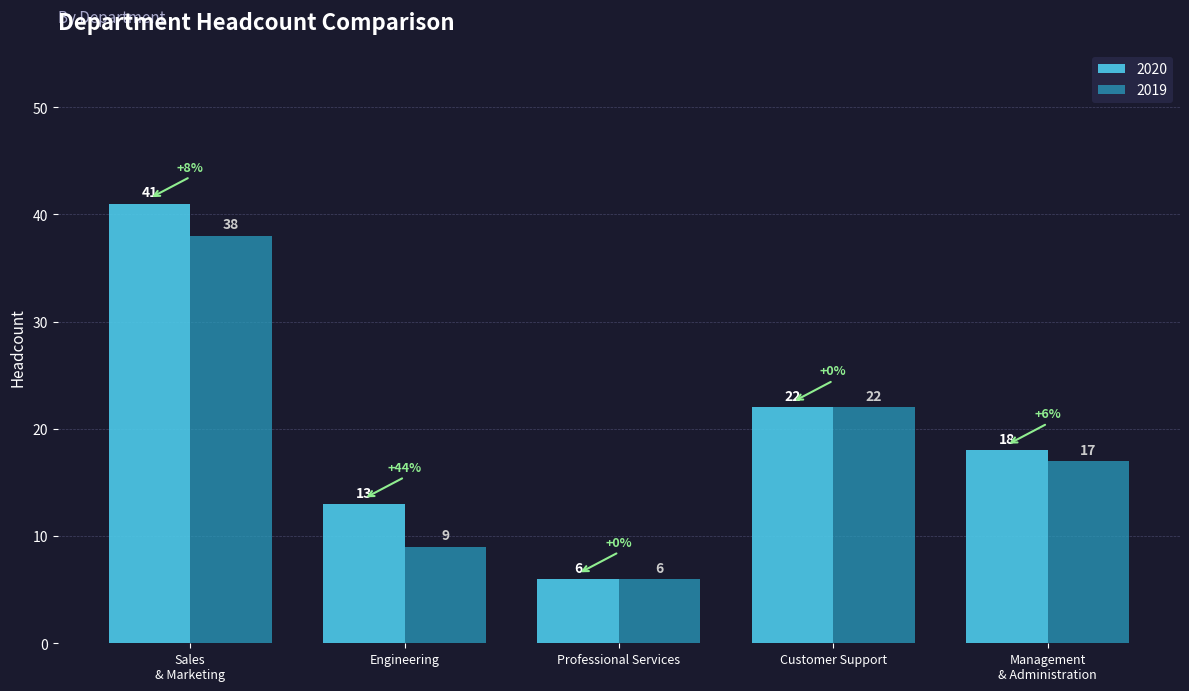

Which series has the largest total across all categories?

2020